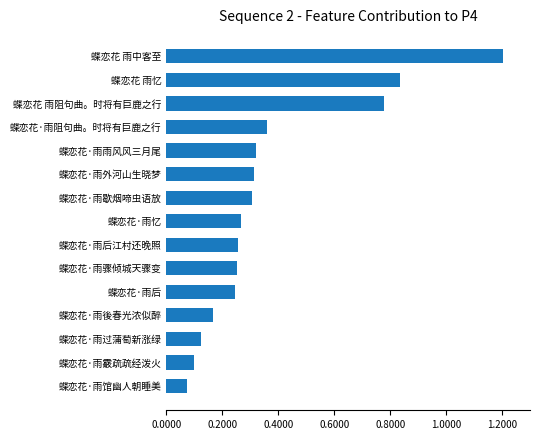

Does the chart contain any negative values?

No